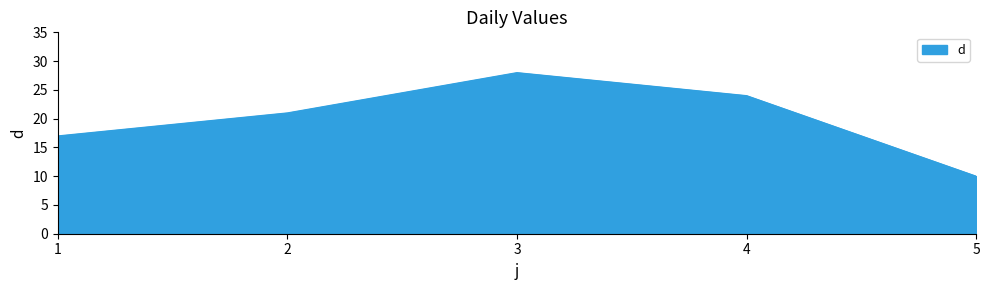

The value at 3 is 28. True or false?

True